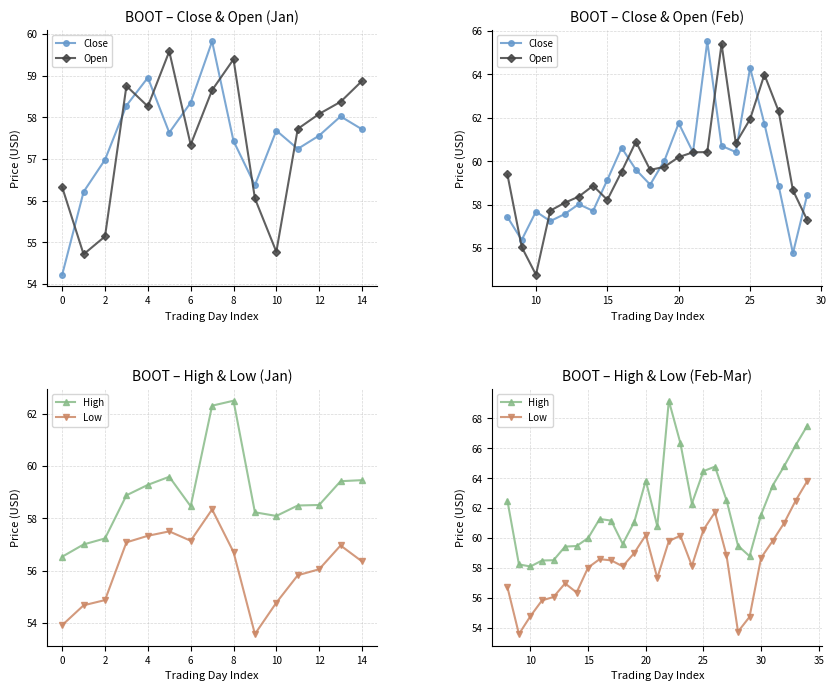

The value of Close at 2021-02-09 is 85.0. True or false?

False